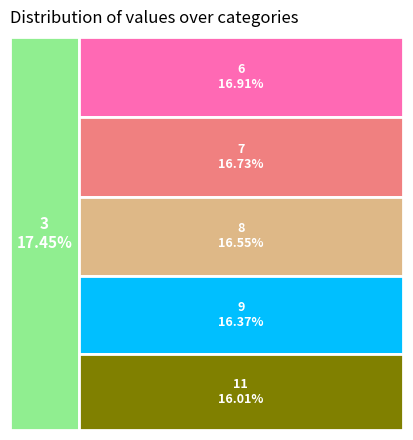

What is the smallest slice in the pie chart?

11